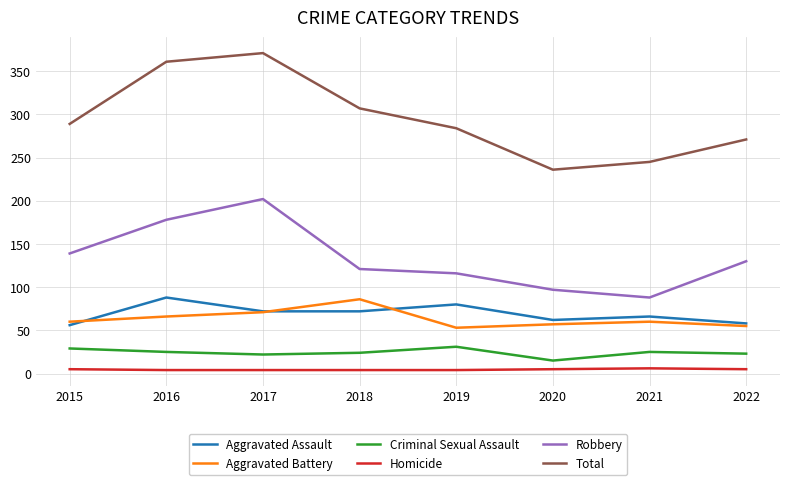

How many lines are shown in the chart?

6